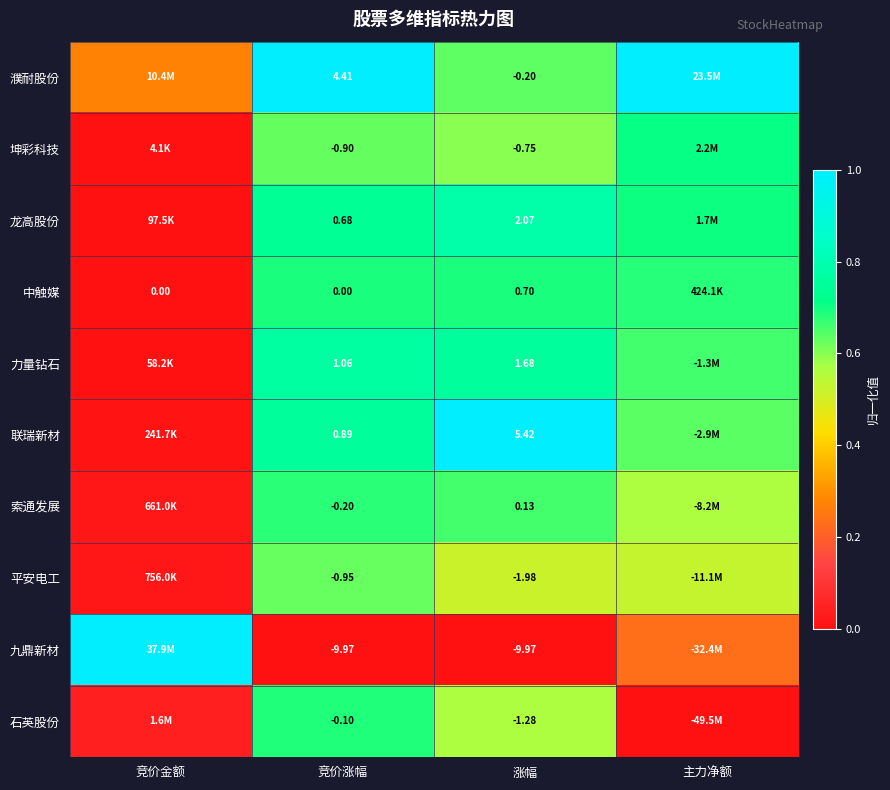

Which has a higher value, 涨幅 or 竞价金额?

涨幅